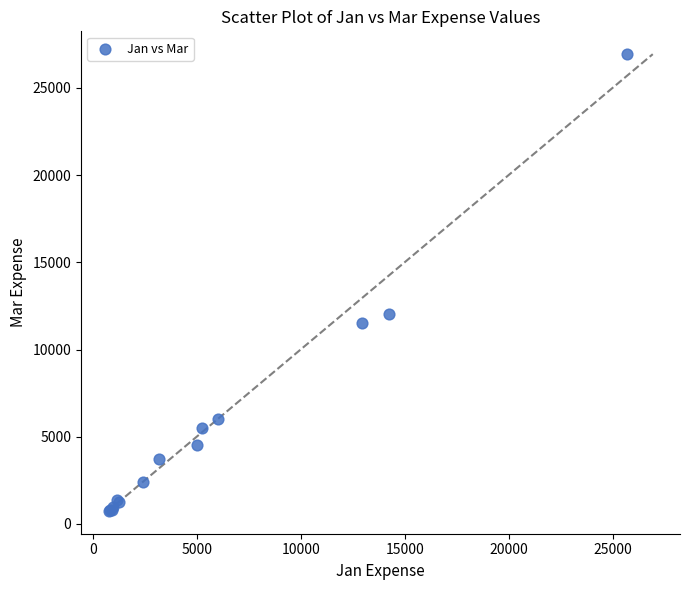

What Y value in the scatter plot is closest to 13840?

12050